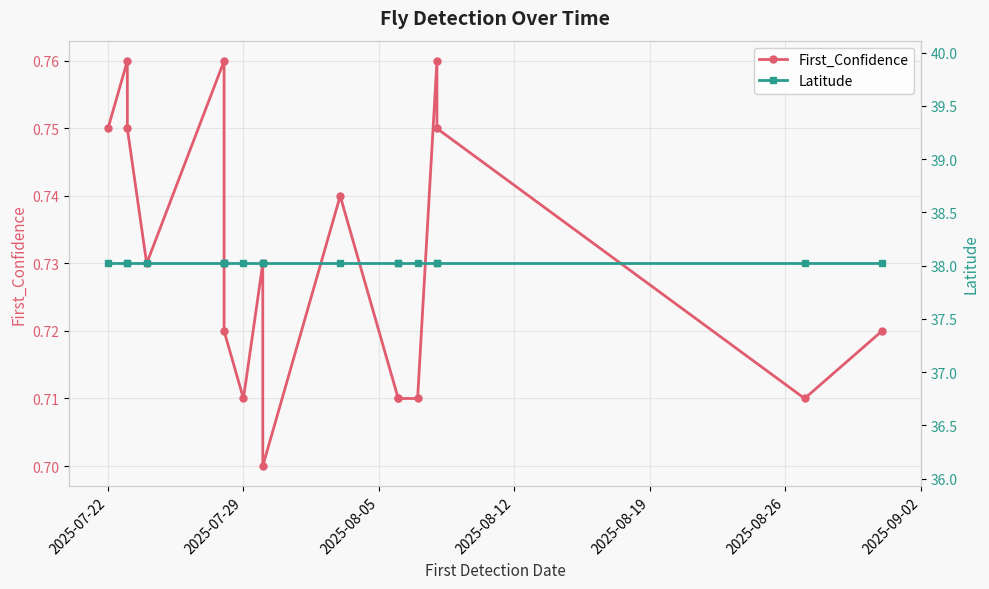

How many lines are shown in the chart?

2